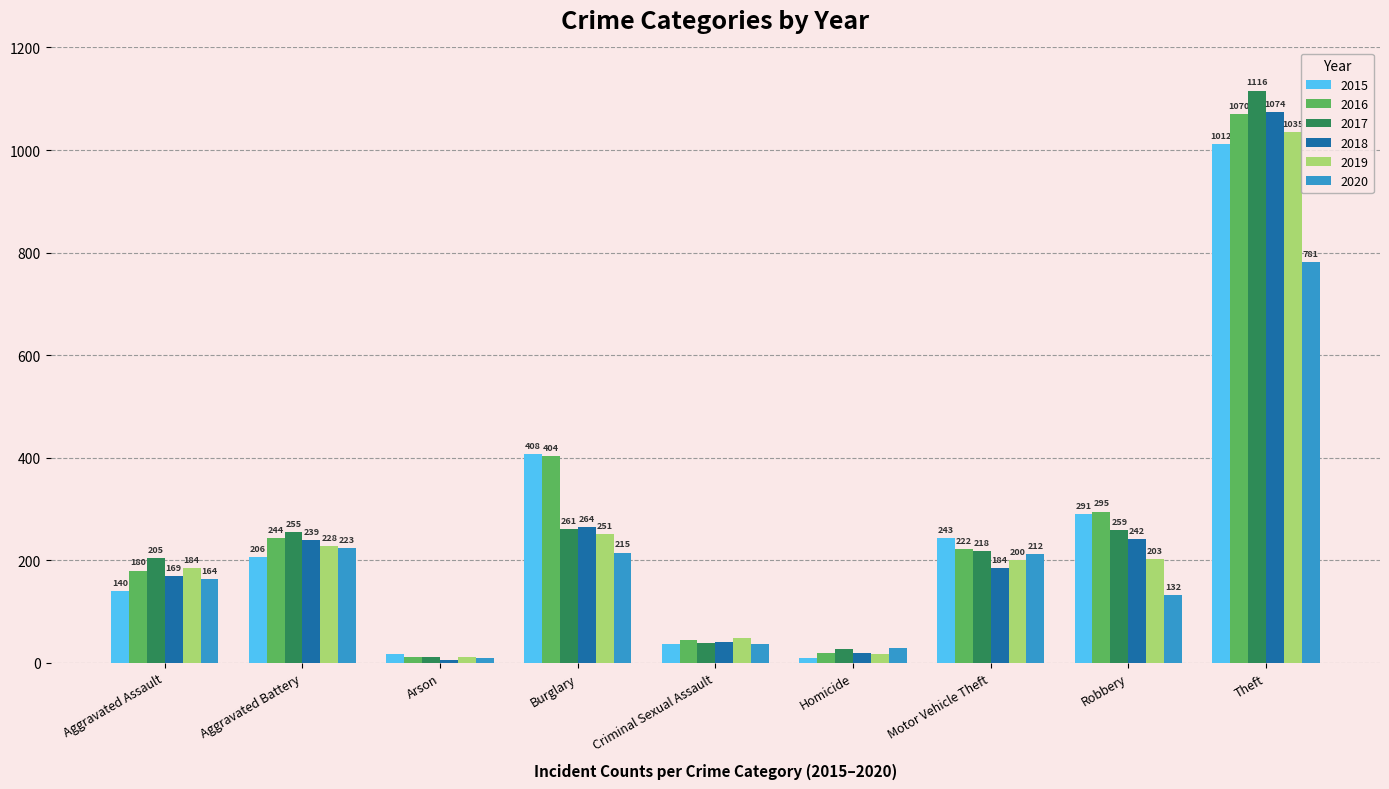

How many bars are there in each group?

6